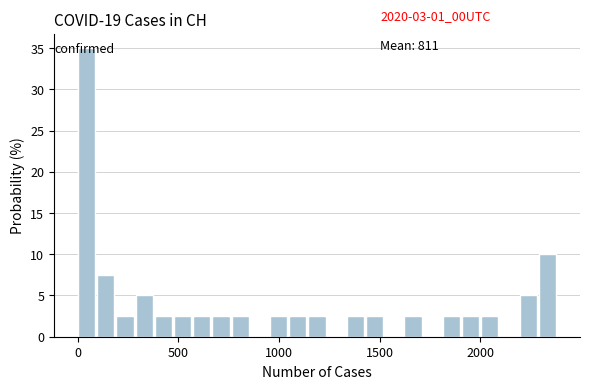

Read against the x-axis, roughly where is the centre of the tallest bar?

50